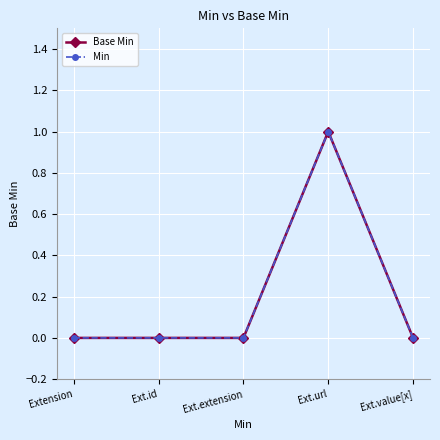

Which series changed the most between Ext.id and Ext.extension?

Base Min